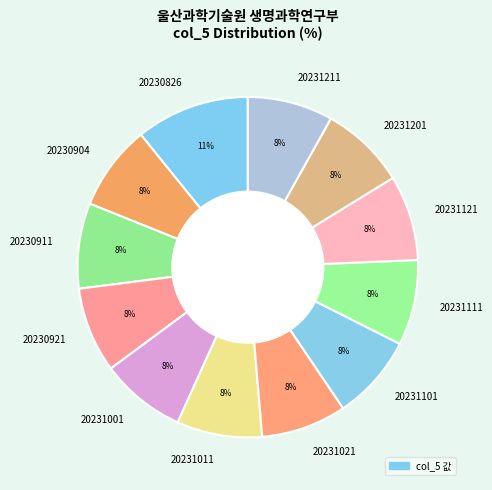

What is the ratio of the value at 20230904 to the value at 20230921?

1.0